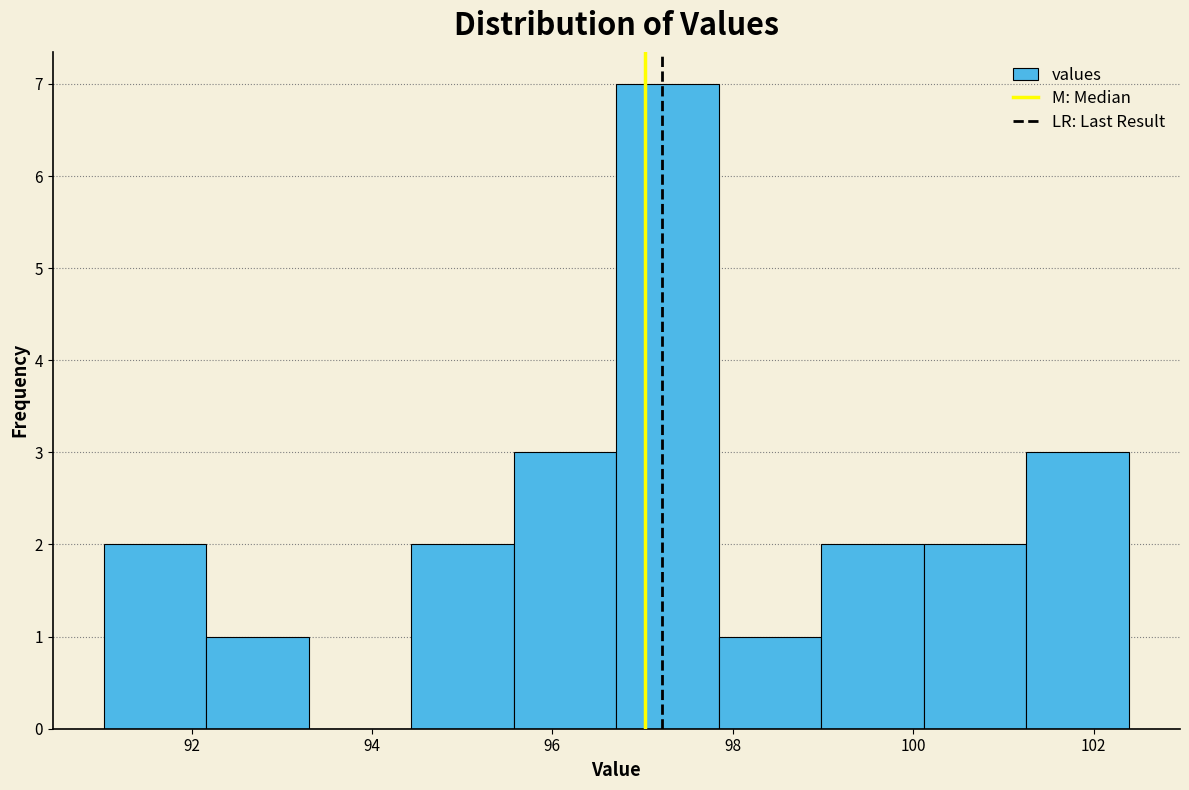

How tall is the bar that spans 95.6 to 96.8 on the x-axis? Neither the bar edges nor the heights are printed on the chart, so give them approximately, as read against the axes.

3